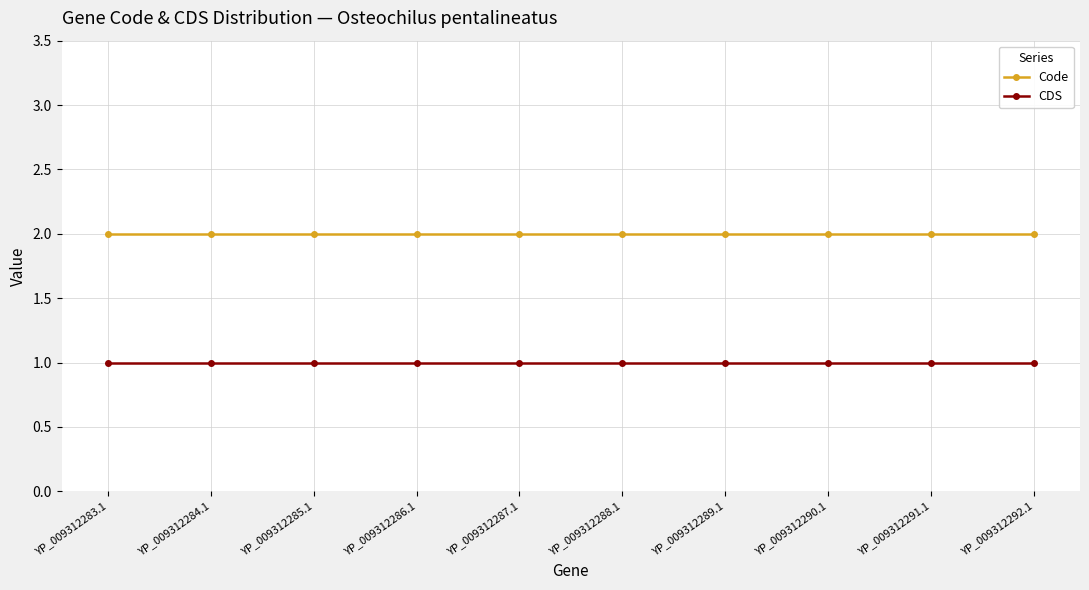

What position from the right is YP_009312288.1?

5